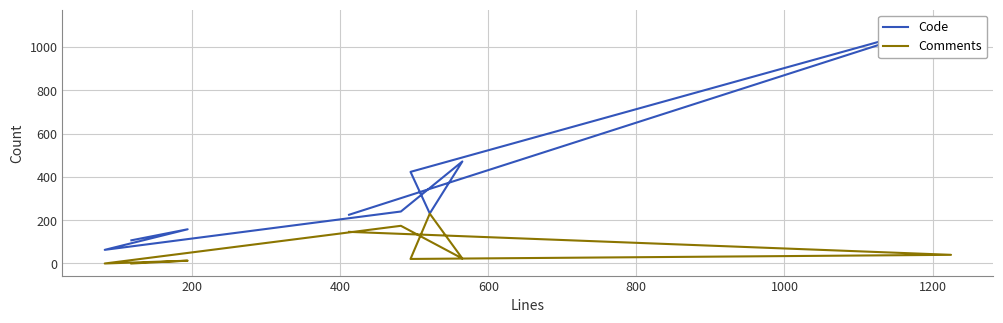

Count the number of data series in this chart.

2